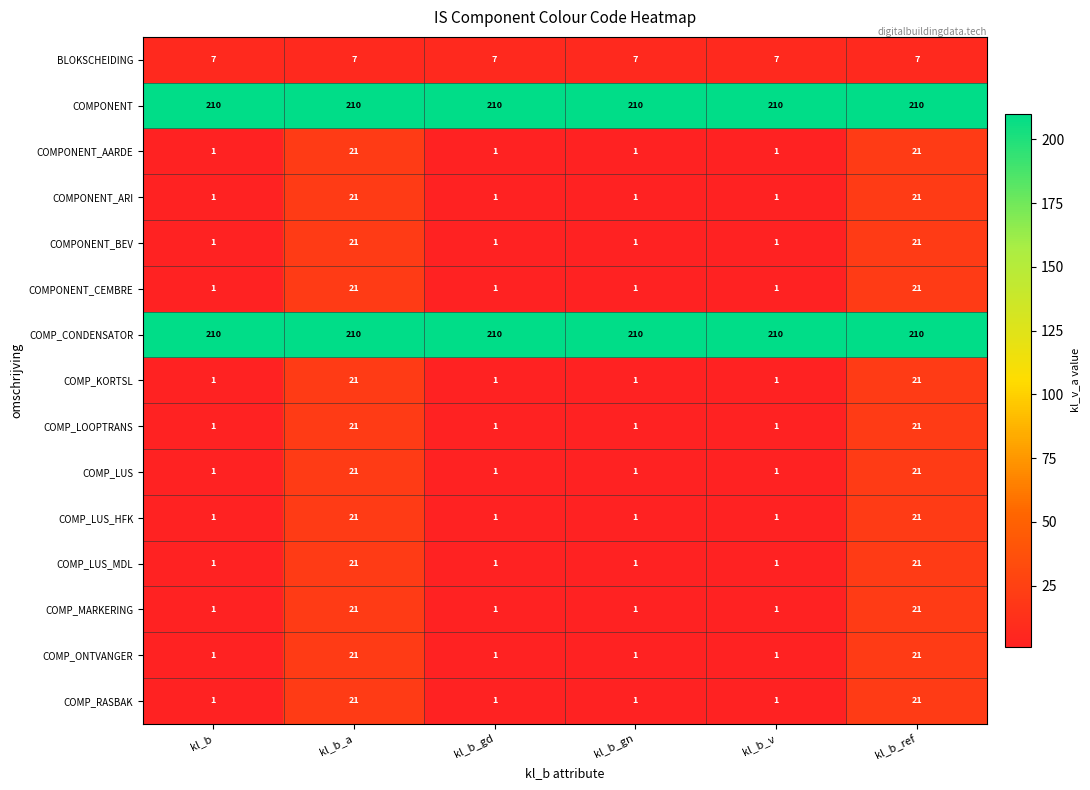

Is it true that COMP_RASBAK equals 2 at kl_b_v?

False